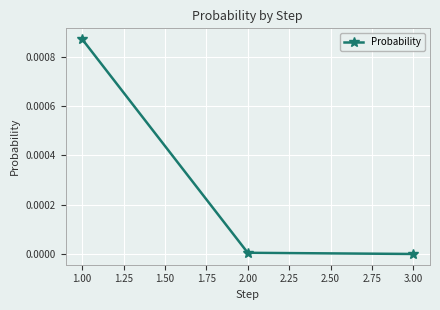

Does the chart have visible grid lines?

Yes